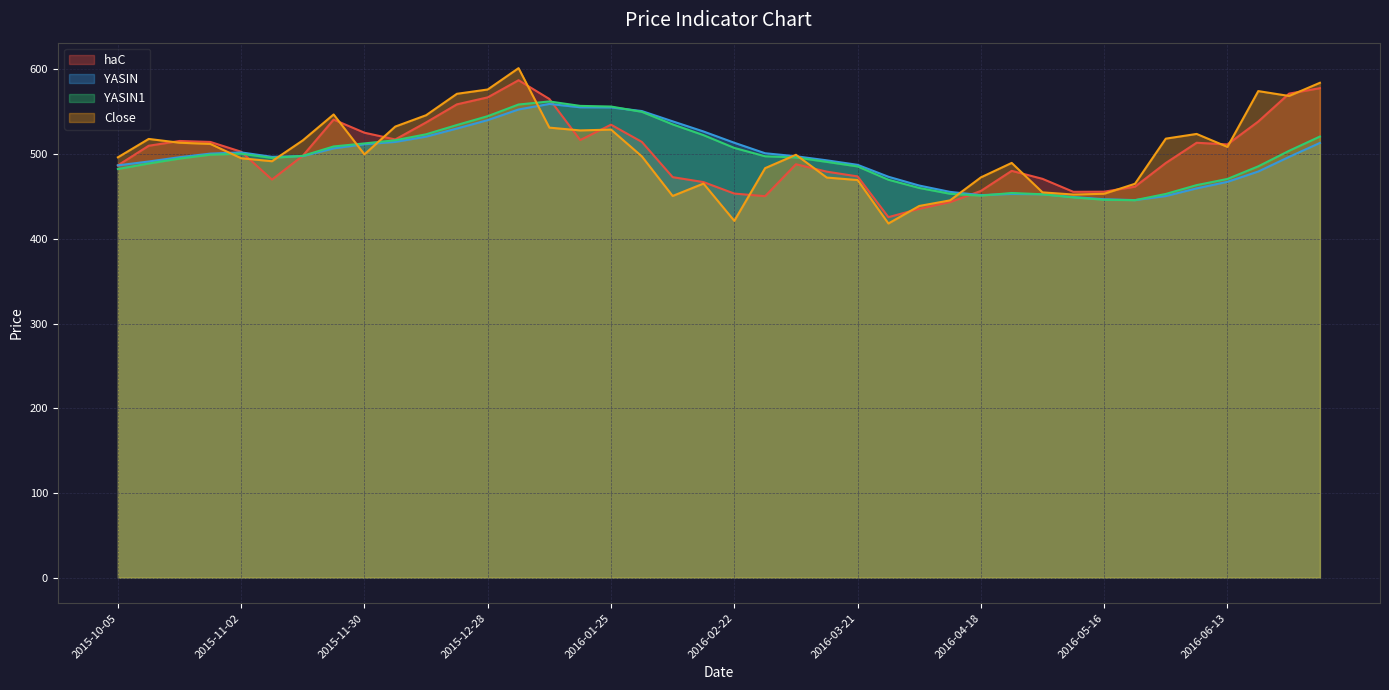

What is the value of the haC point at the 37th from the left?

511.5